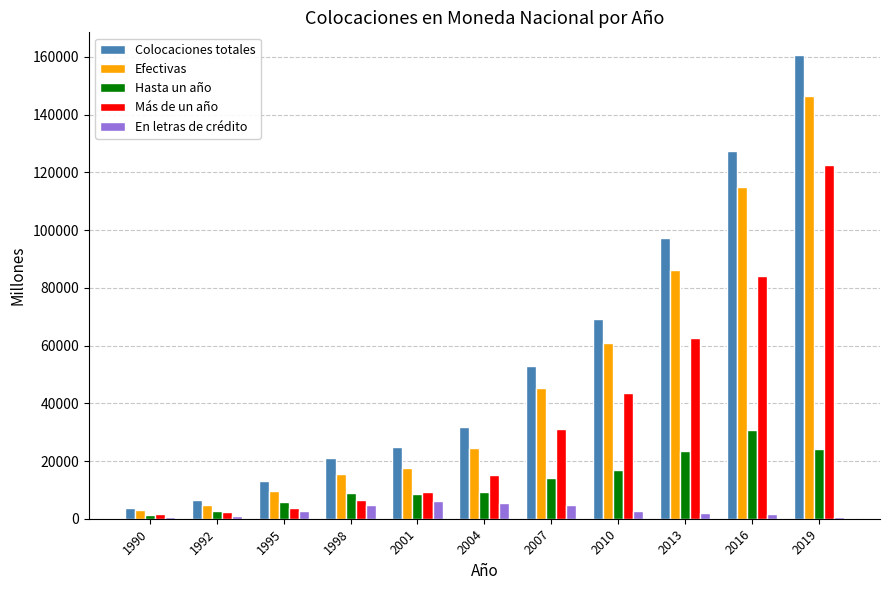

What is the maximum value shown in the chart?

160497